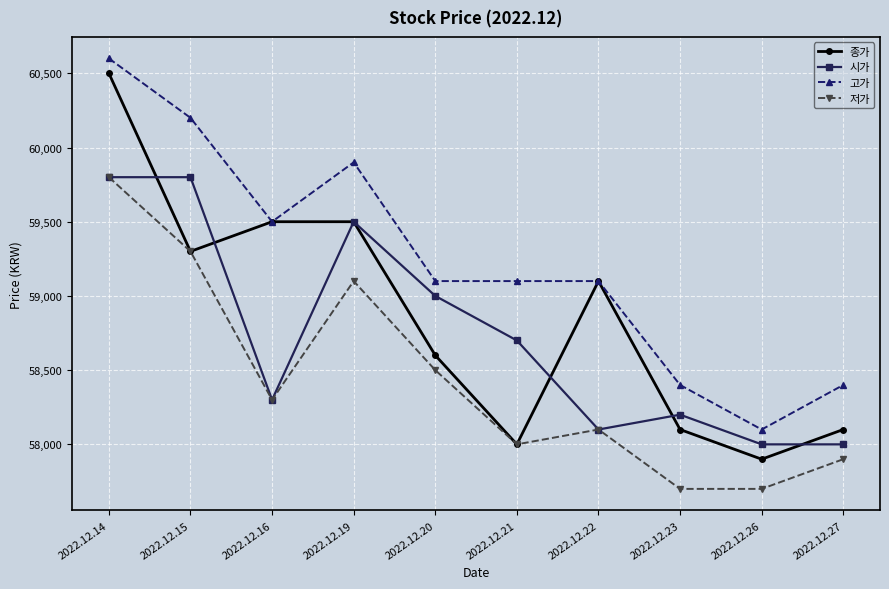

How many categories are shown in the chart?

10